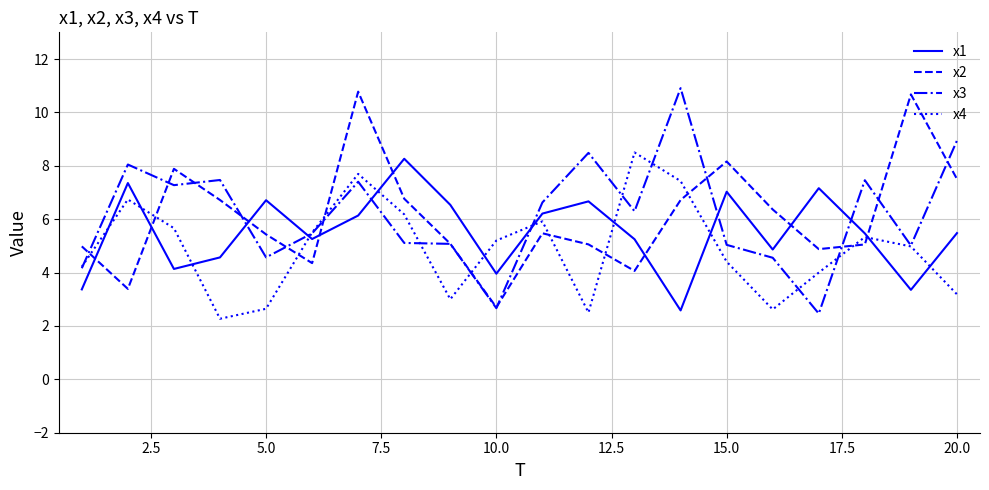

What is the smallest value displayed?

2.3